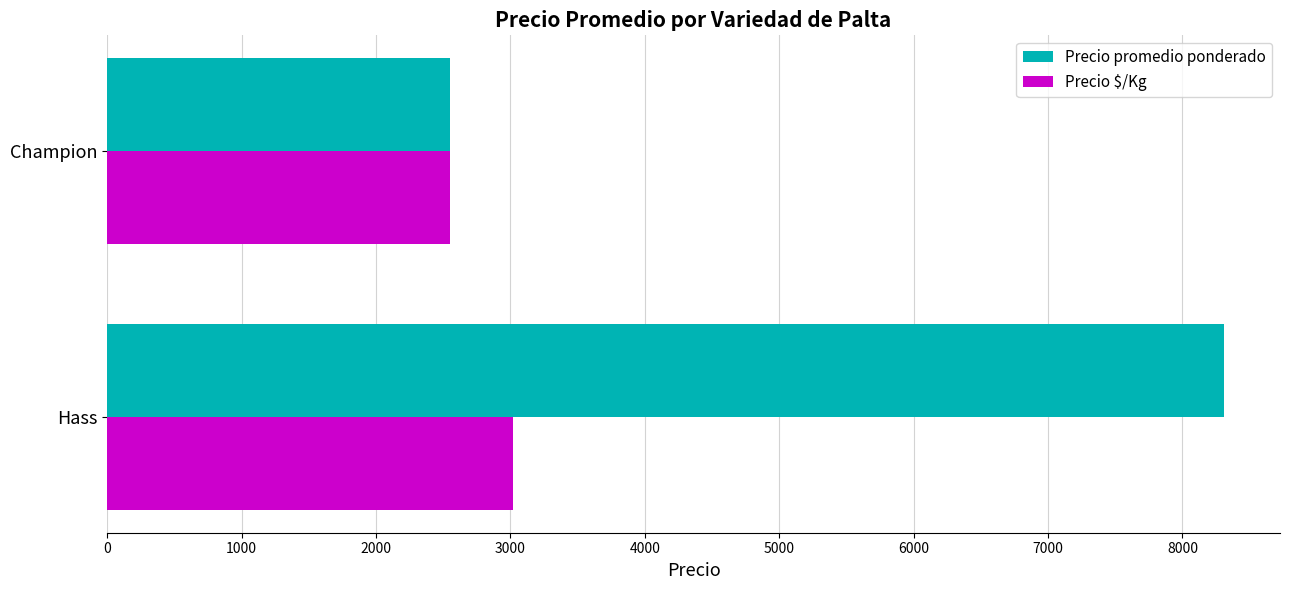

The Precio promedio ponderado series shows 12021 at Hass. True or false?

False